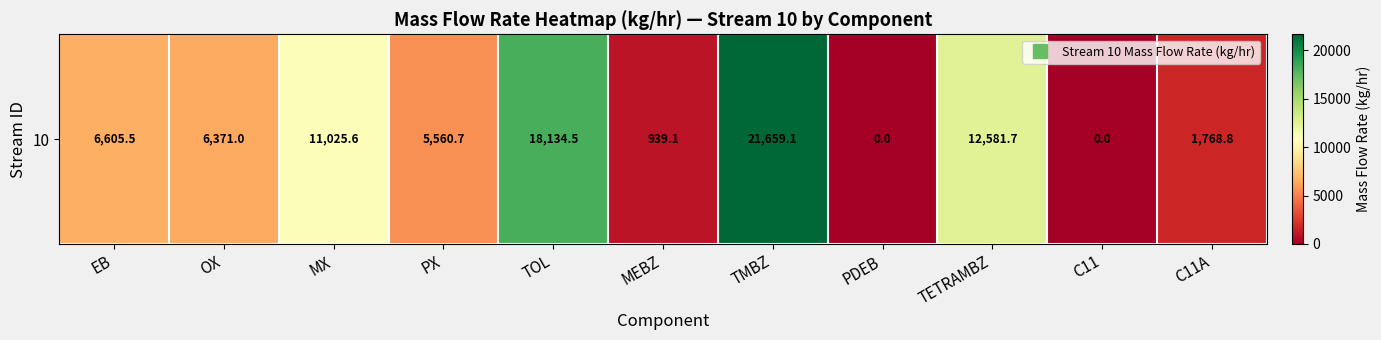

What is the change in value from EB to PX?

-1044.8